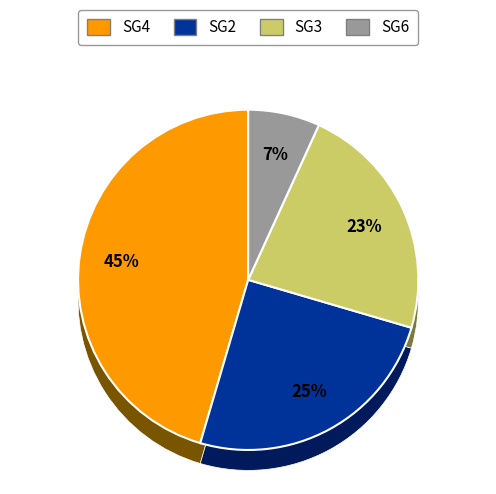

Is SG6 the majority of the pie?

No